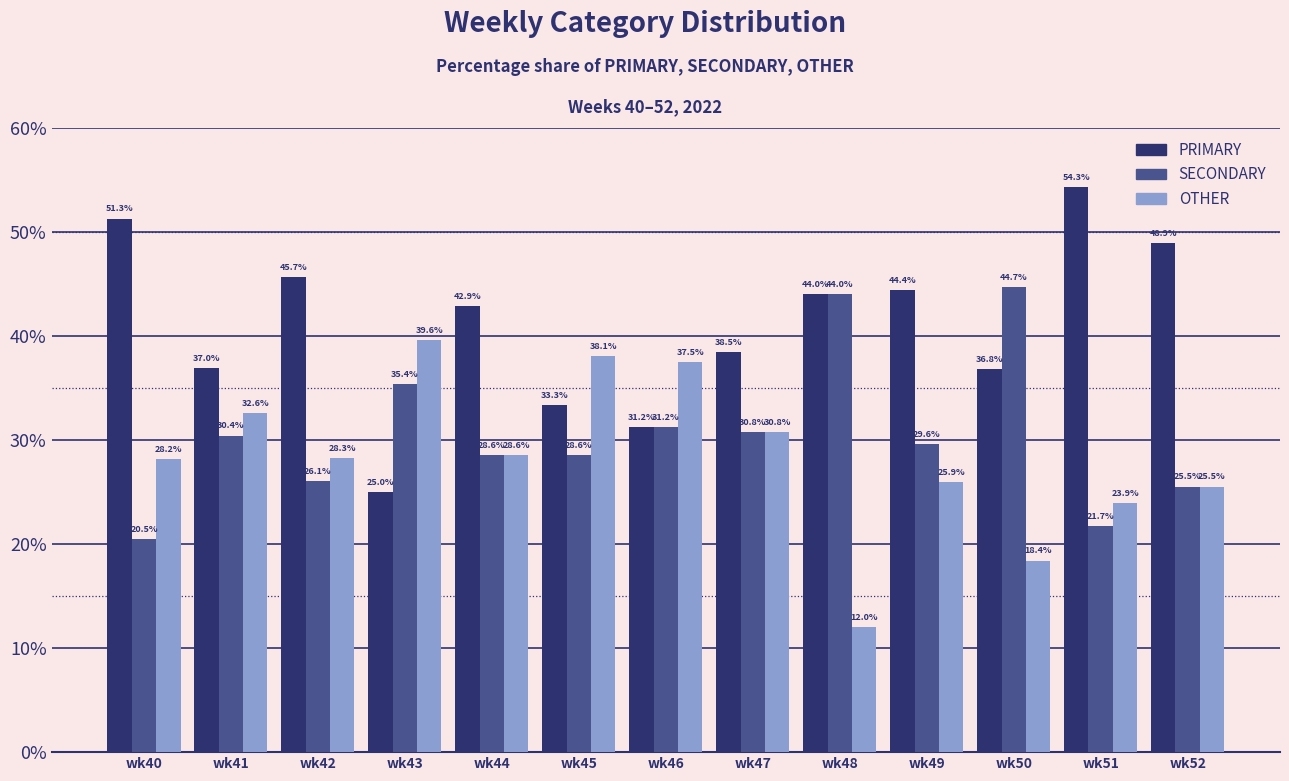

What is the value of the PRIMARY bar at the 10th from the left?

44.4